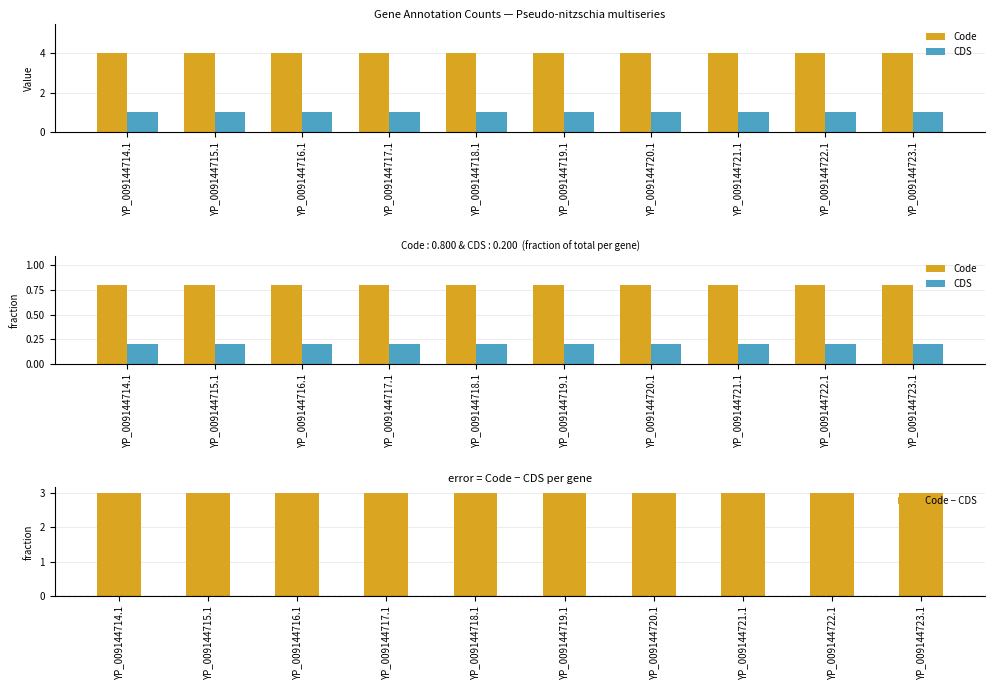

At which category is the sum across all series the highest?

YP_009144714.1